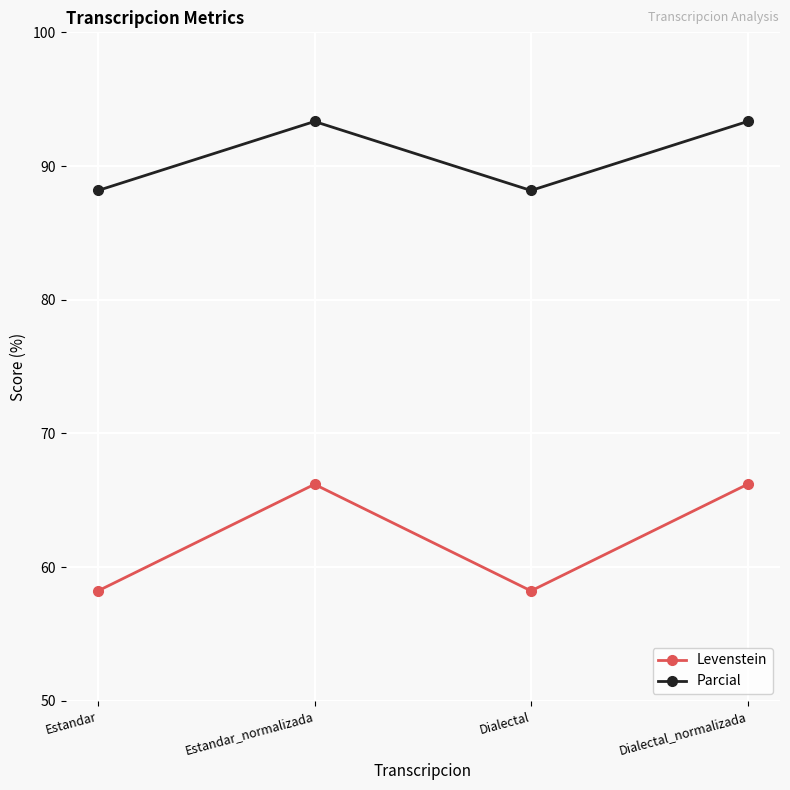

How many data points in Levenstein are less than 66?

2